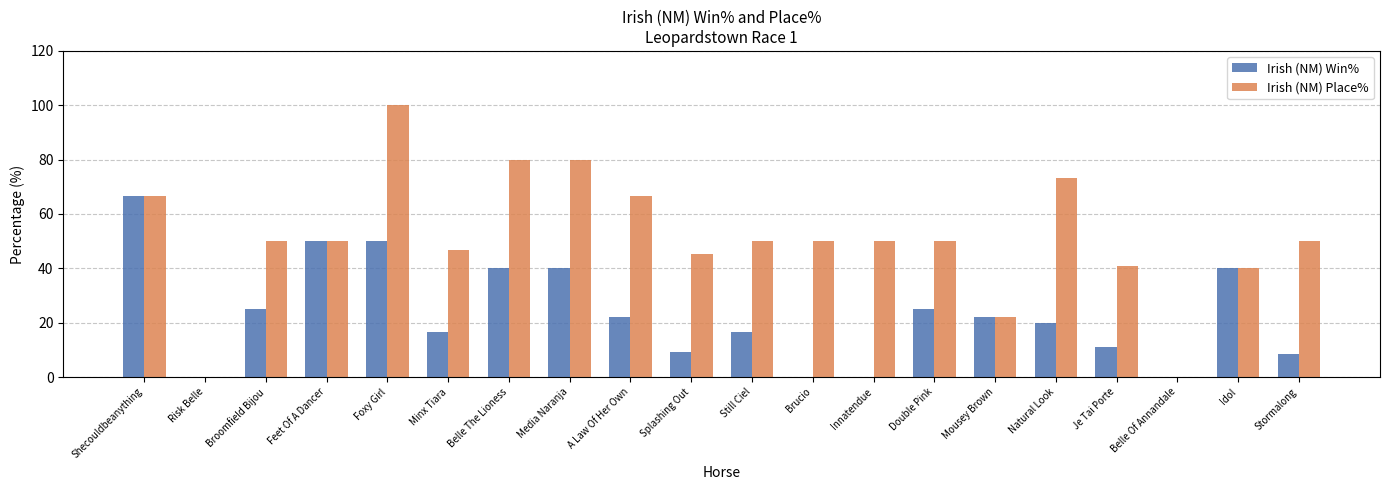

Between A Law Of Her Own and Idol, which series saw the biggest shift?

Irish (NM) Place%